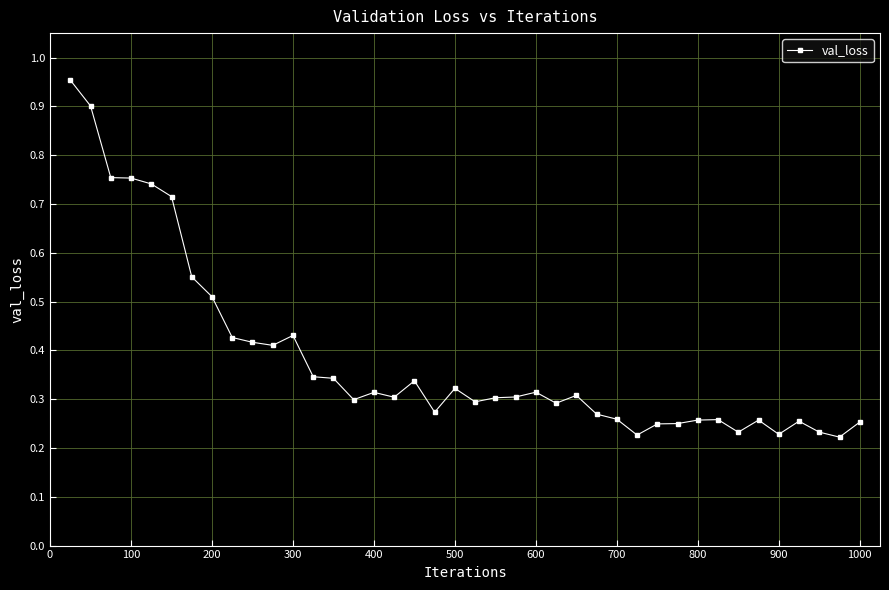

What is the sum of all values?

15.4